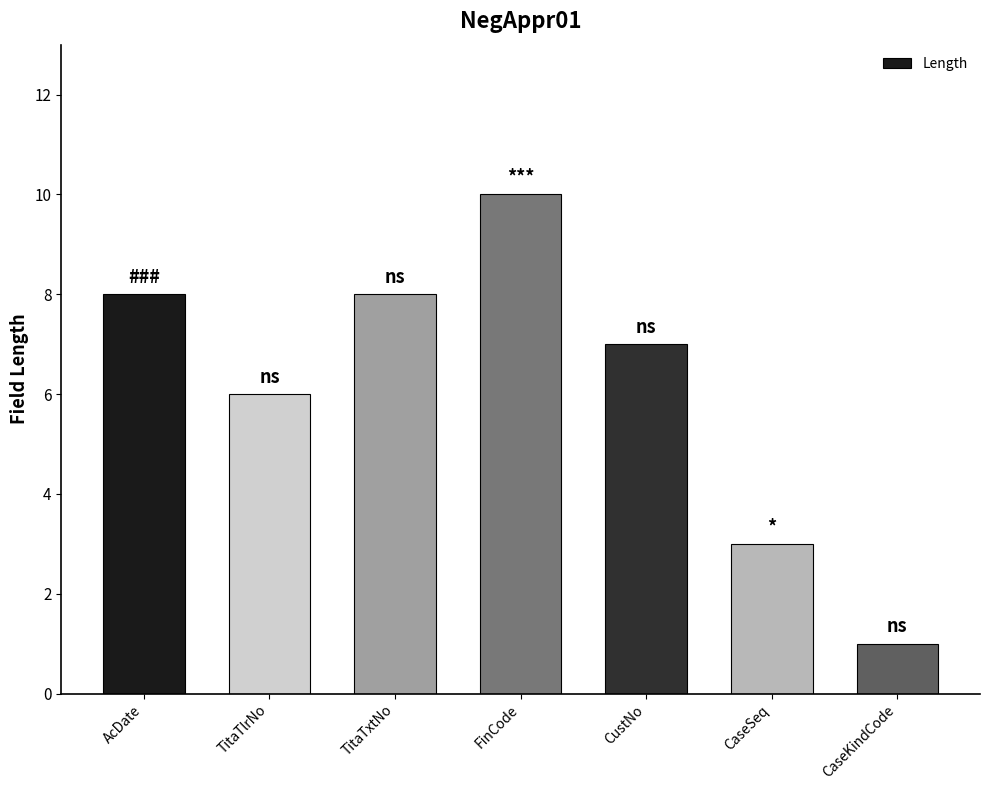

At which label does the data first exceed 7?

AcDate